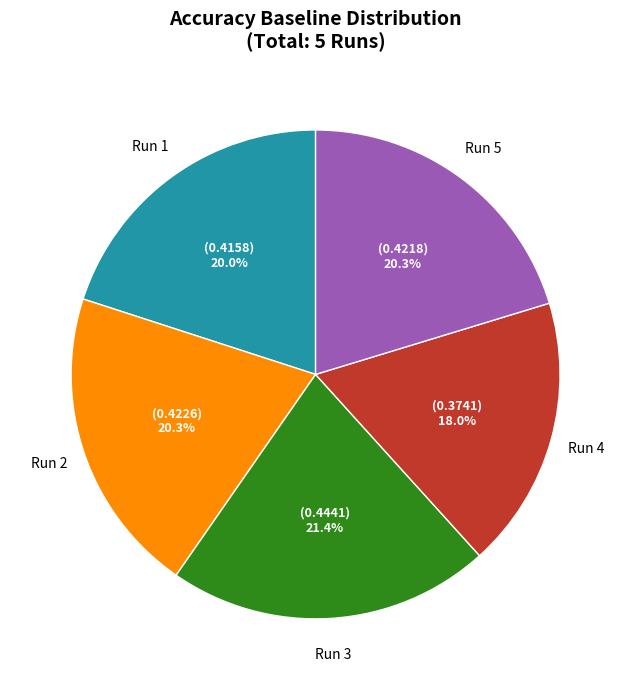

Is there any slice that represents more than half of the pie?

No